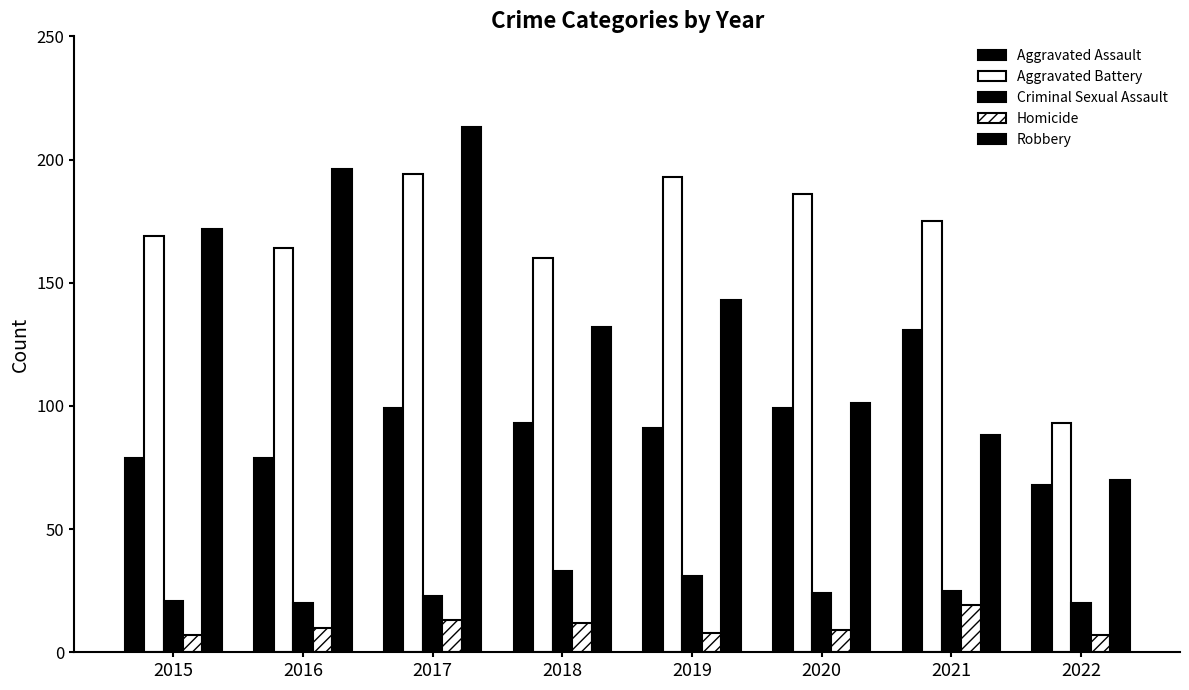

How many distinct data groups are displayed?

5